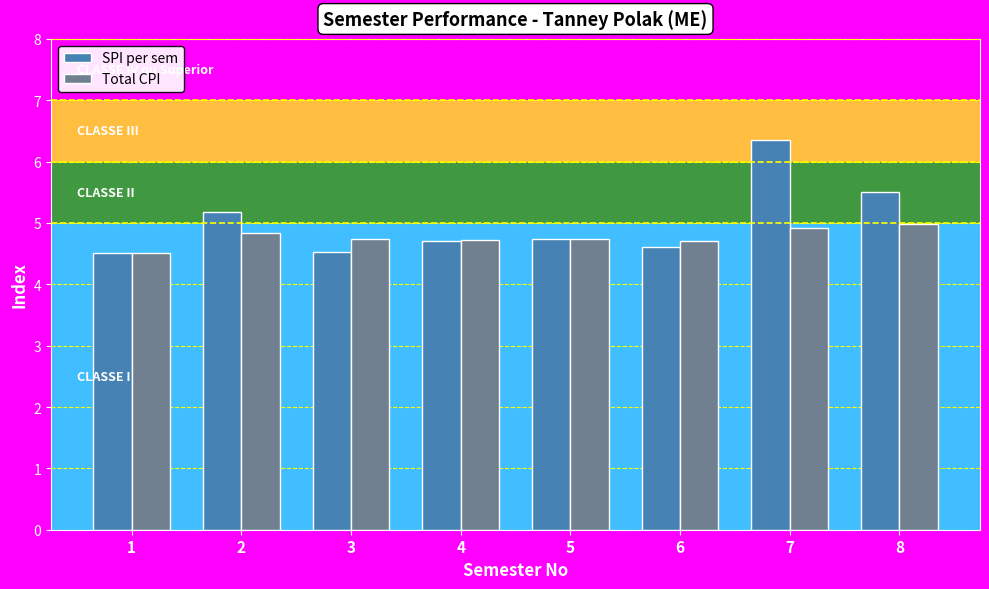

At which category is the sum across all series the highest?

7